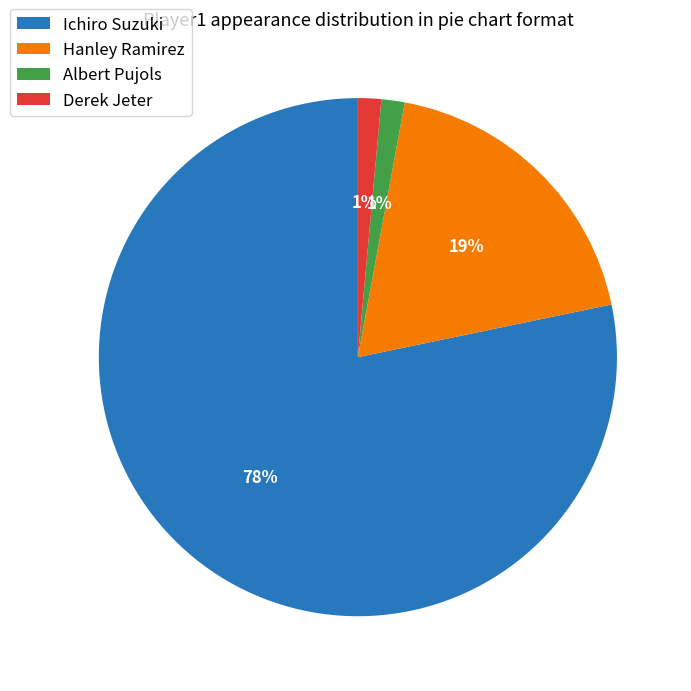

Count the number of slices in the pie.

4